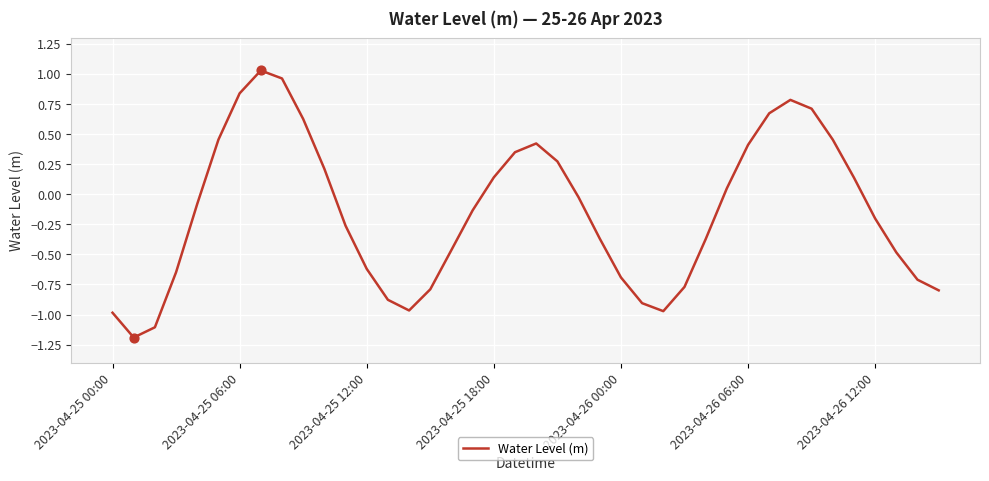

What is the difference between the maximum and minimum values?

2.2